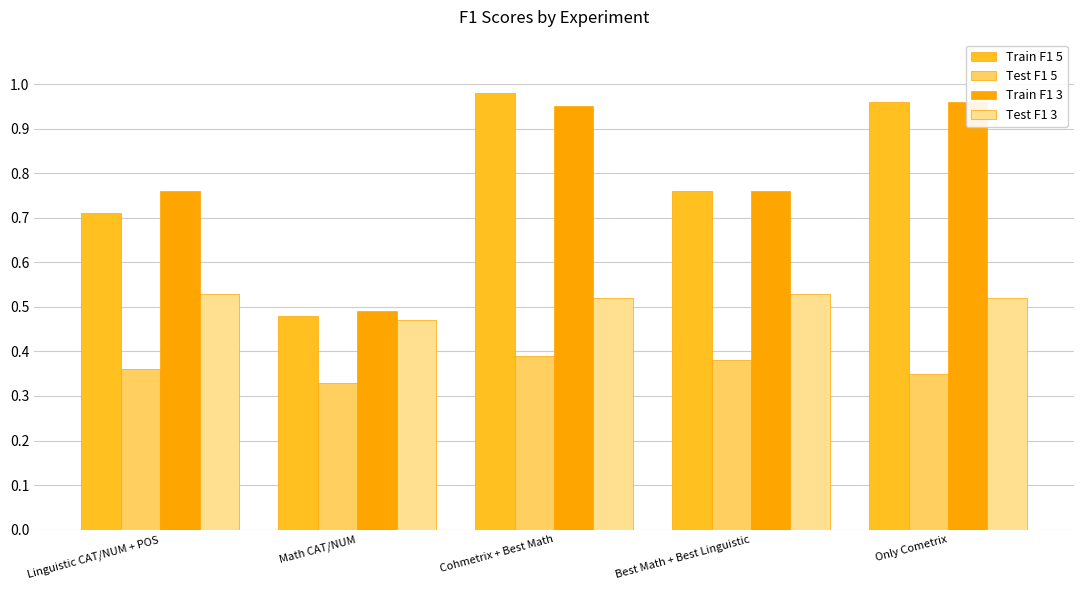

How many data points does each series have?

5